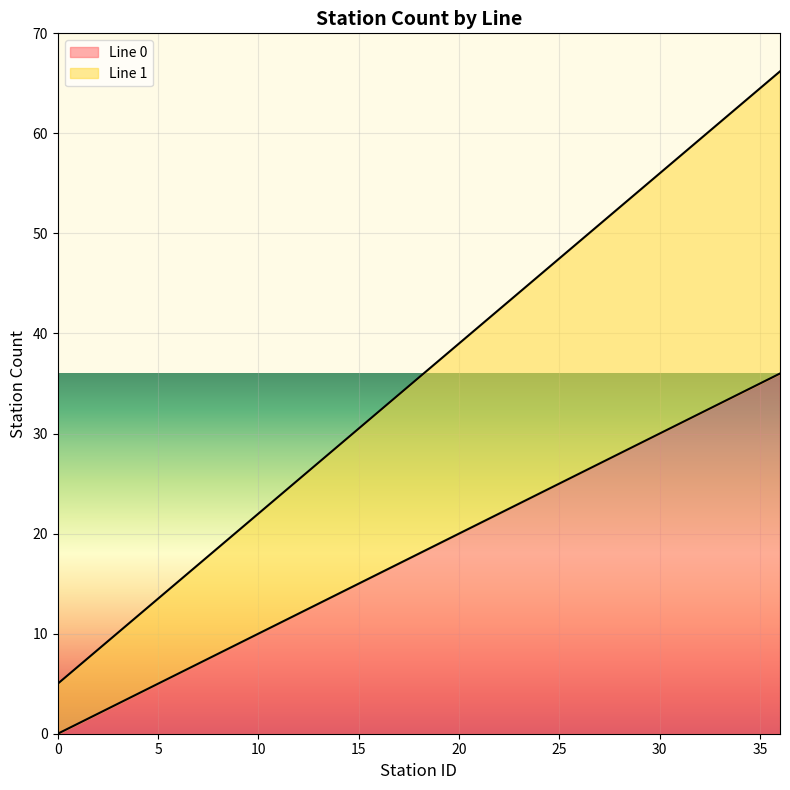

Does the chart display data point markers on the line(s)?

No